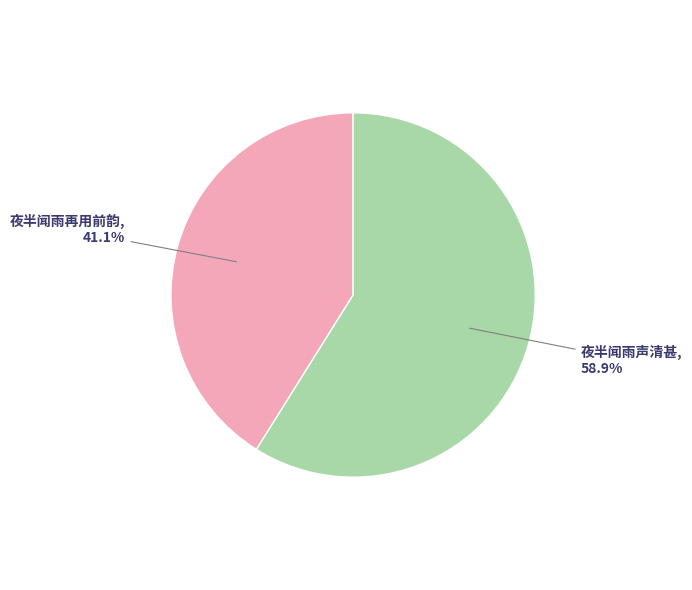

Is there any slice that represents more than half of the pie?

Yes